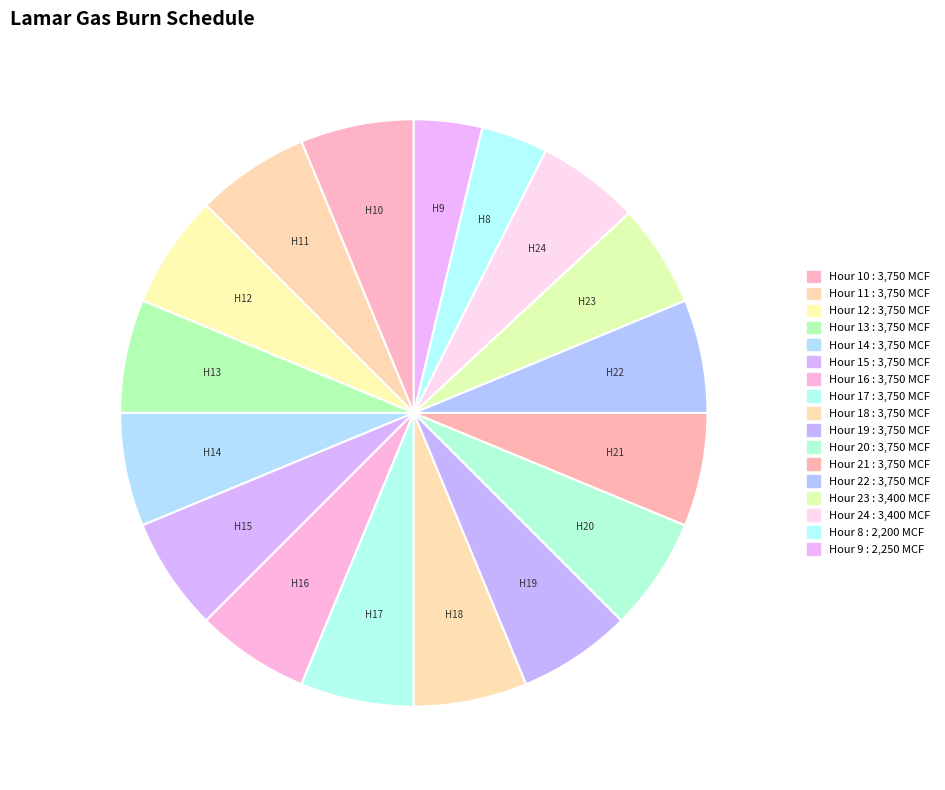

Which category has the smallest portion of the pie?

Hour 8